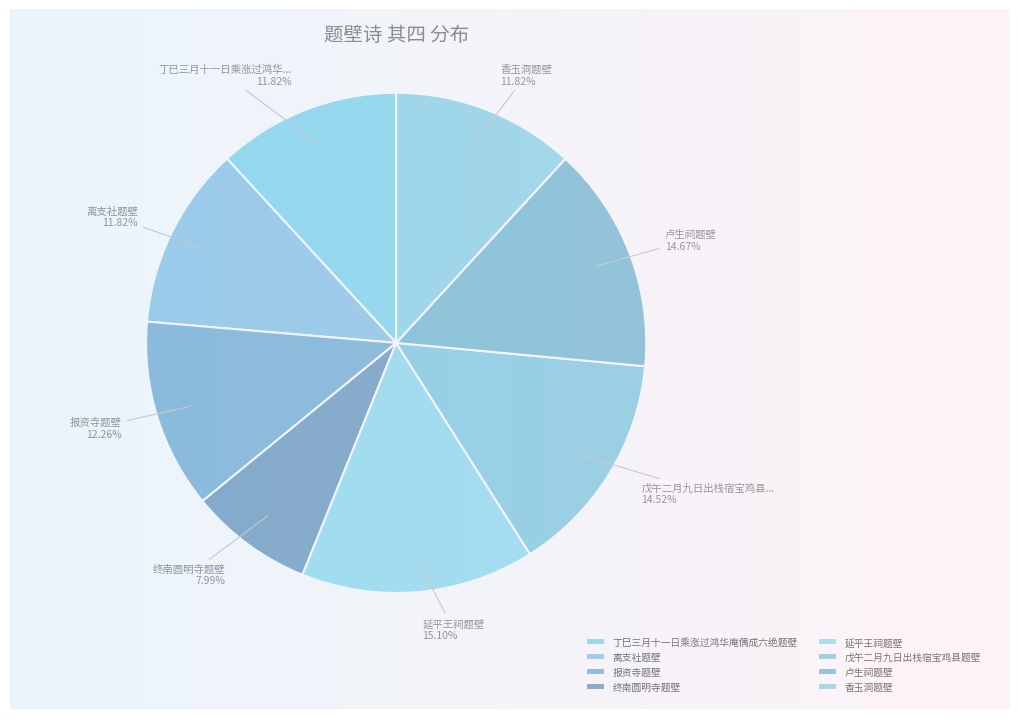

To the nearest percent, what portion does 戊午二月九日出栈宿宝鸡县题壁 其四 represent?

15%